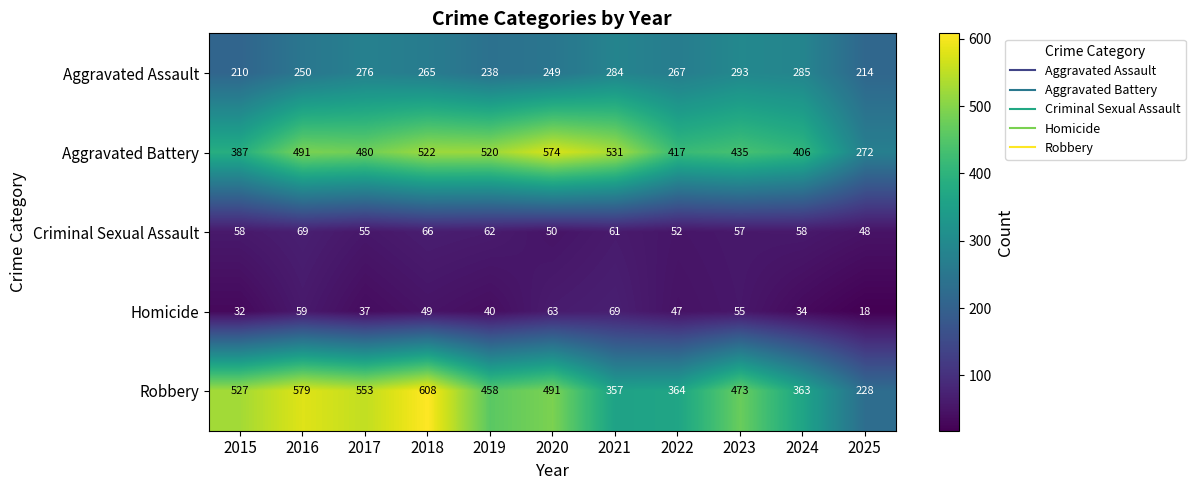

At 2024, list the series in order from largest to smallest.

Aggravated Battery, Robbery, Aggravated Assault, Criminal Sexual Assault, Homicide